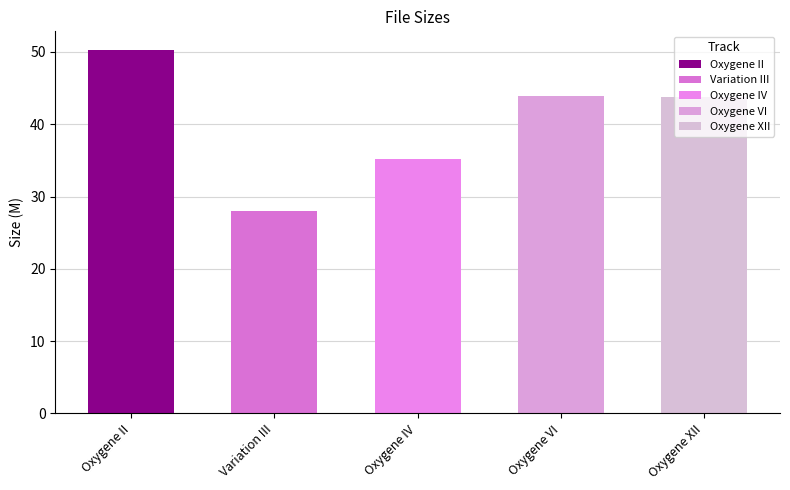

What is the change in value from Oxygene VI to Oxygene XII?

-0.1